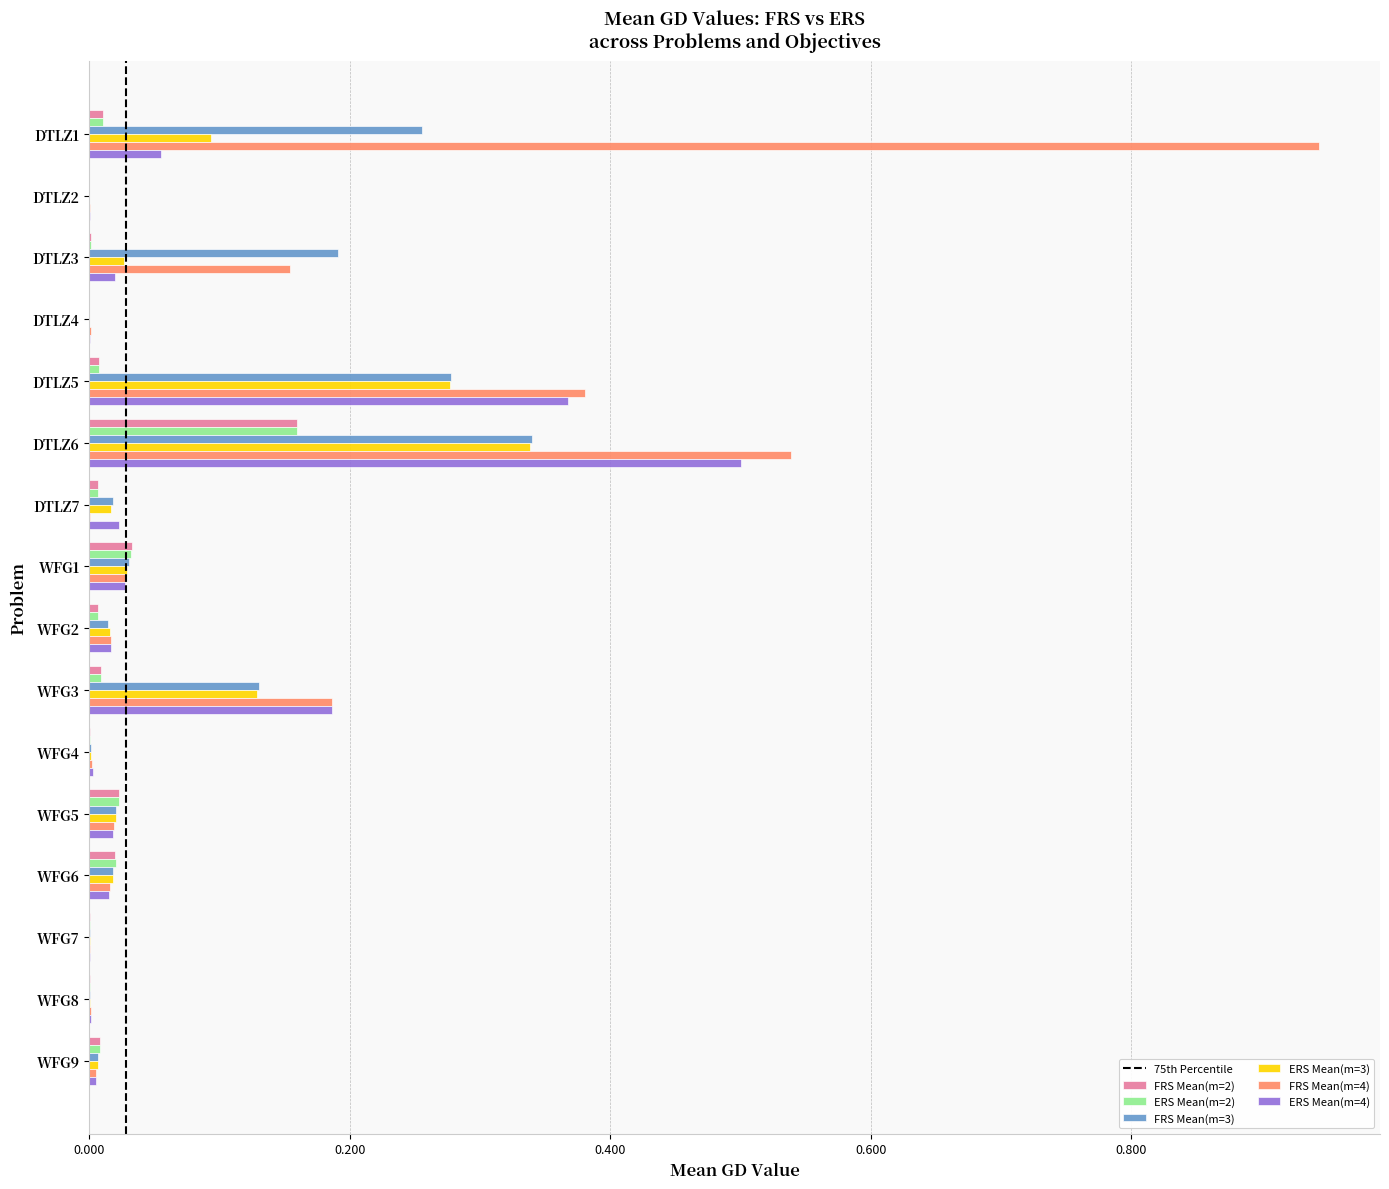

Which series has the largest total across all categories?

FRS Mean(m=4)